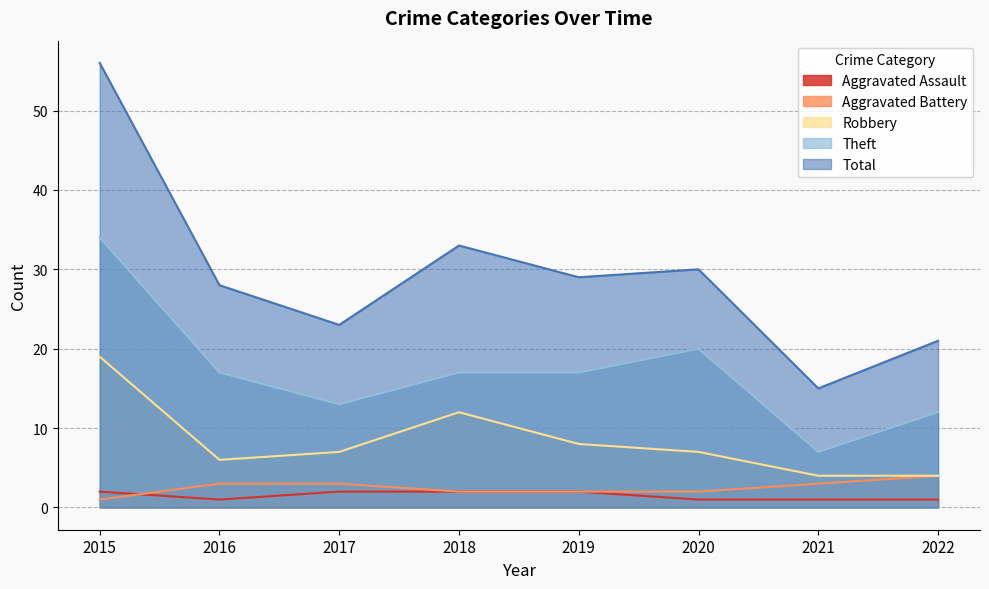

What is the total value across all series at 2016?

55